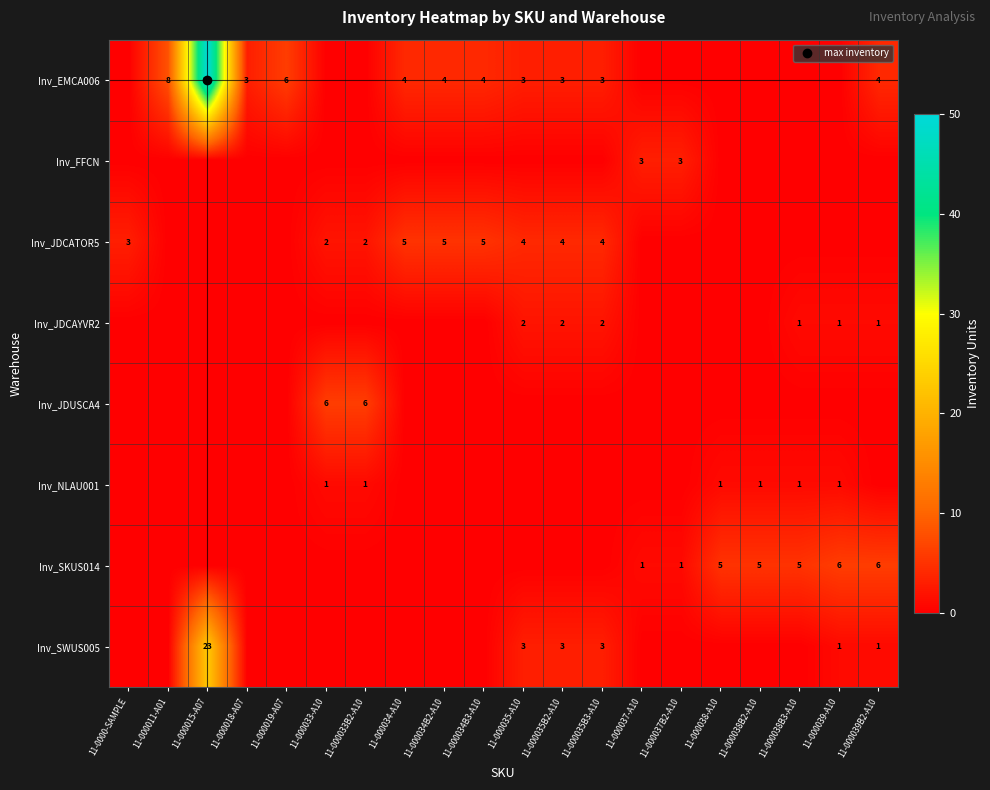

List the series in order of their peak value, highest first.

Inv_EMCA006, Inv_SWUS005, Inv_JDUSCA4, Inv_SKUS014, Inv_JDCATOR5, Inv_FFCN, Inv_JDCAYVR2, Inv_NLAU001